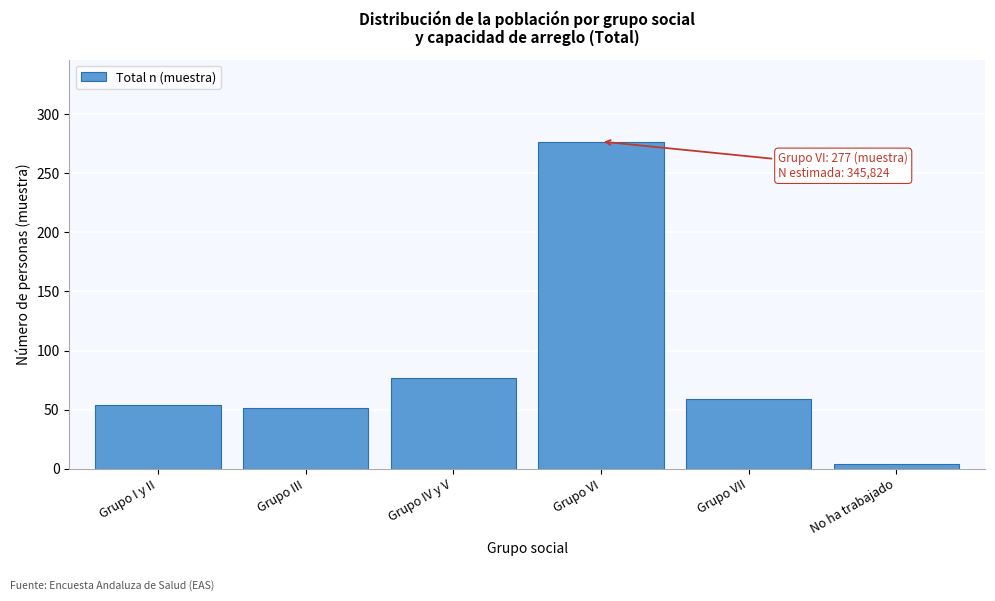

Reading left to right, extract all data points from this chart.

54	51	77	277	59	4